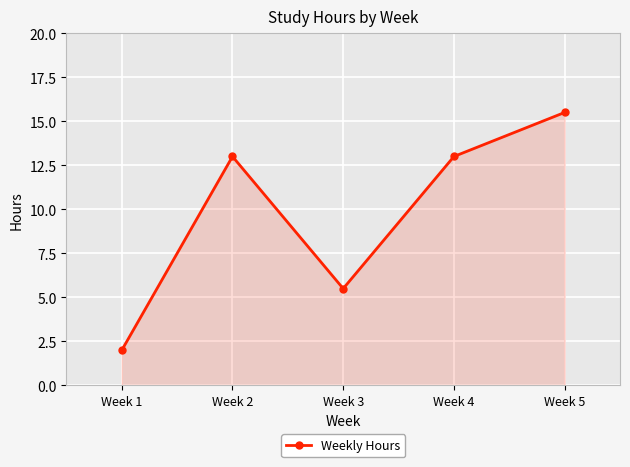

True or false: the data shows 19.1 at Week 4.

False